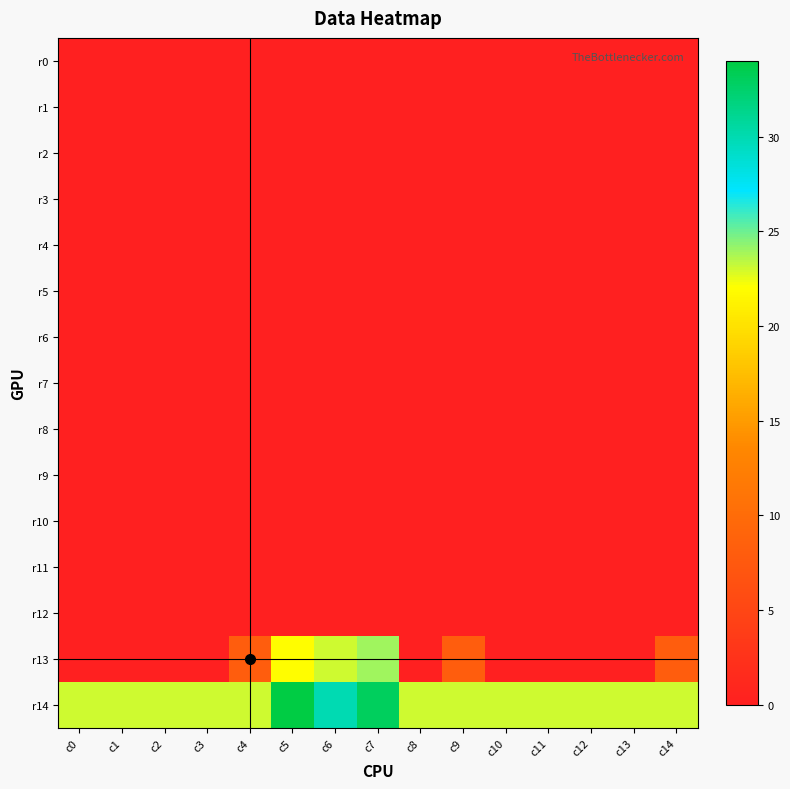

Which label corresponds to the smallest value in the chart?

c0